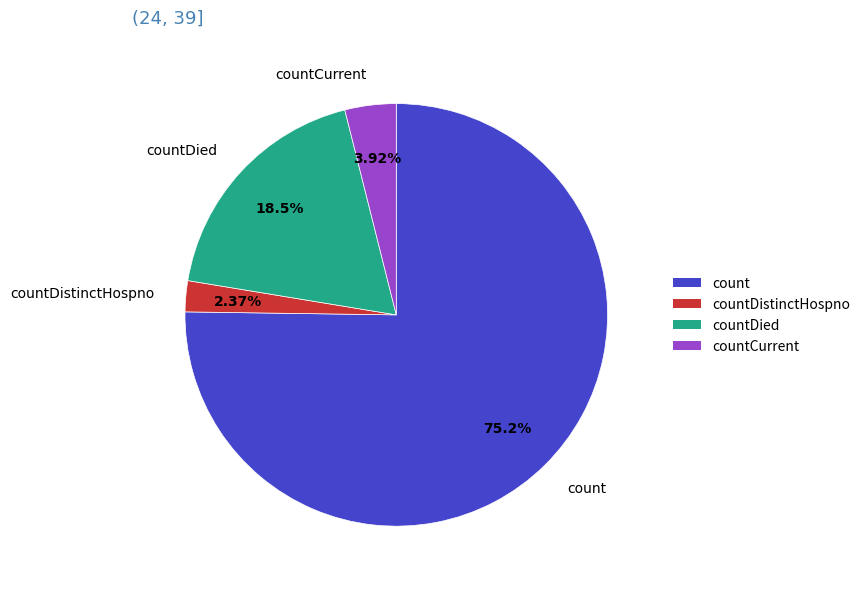

How many slices are in this pie chart?

4